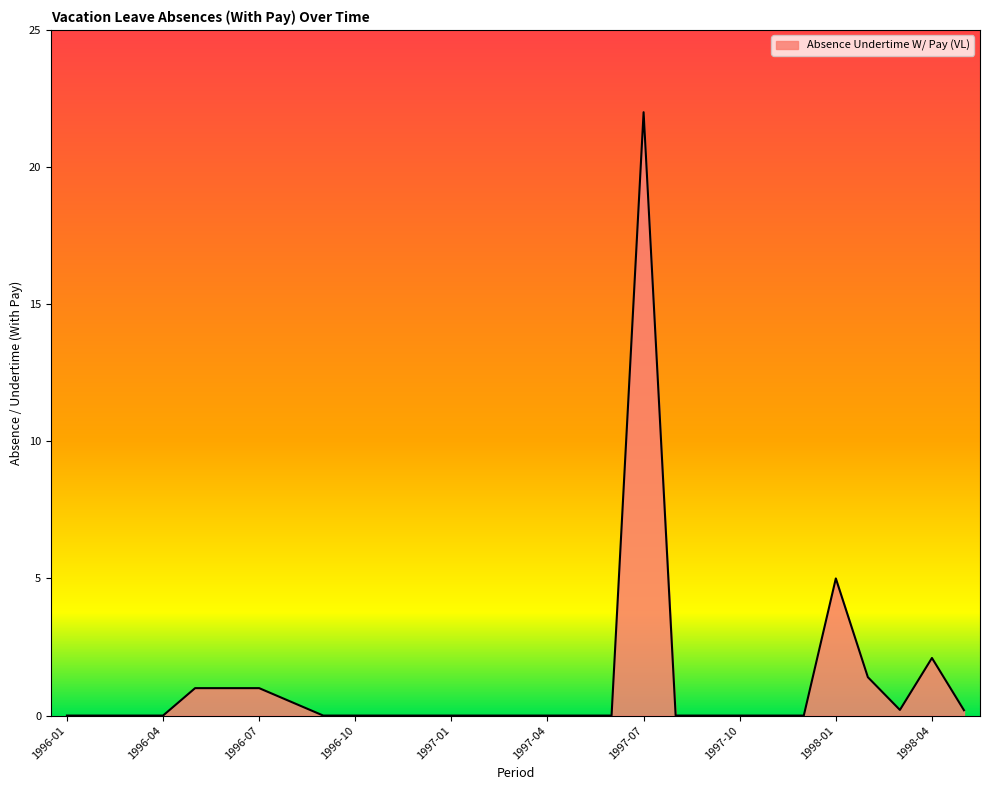

What is the difference between the maximum and minimum values?

22.0